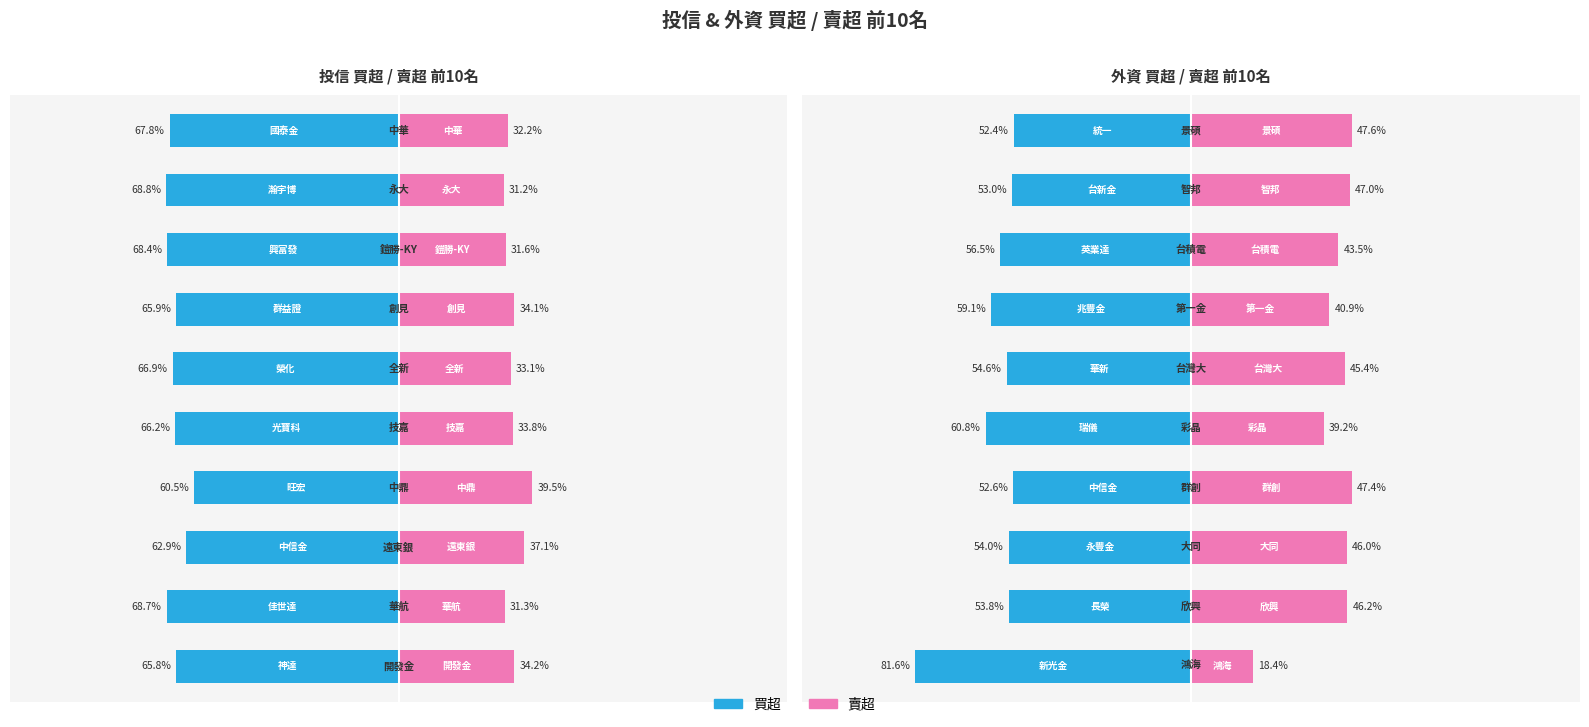

Between 2 and 8, which series saw the biggest shift?

賣超